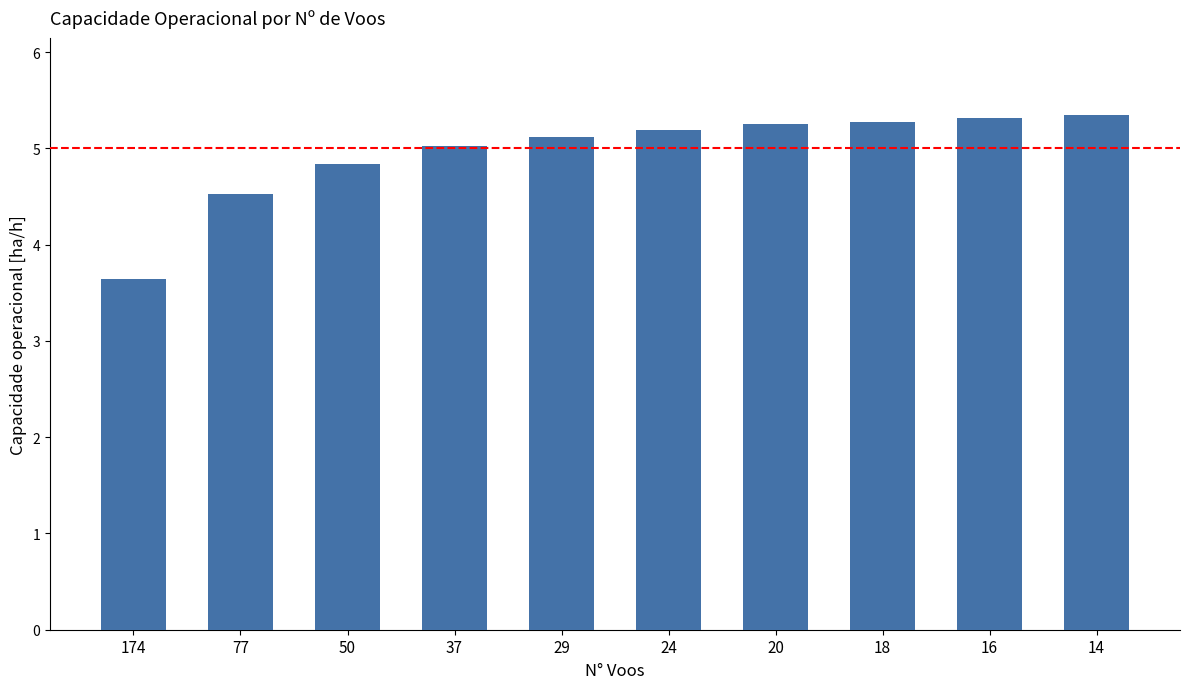

What is the value of the 5th bar from the left?

5.1